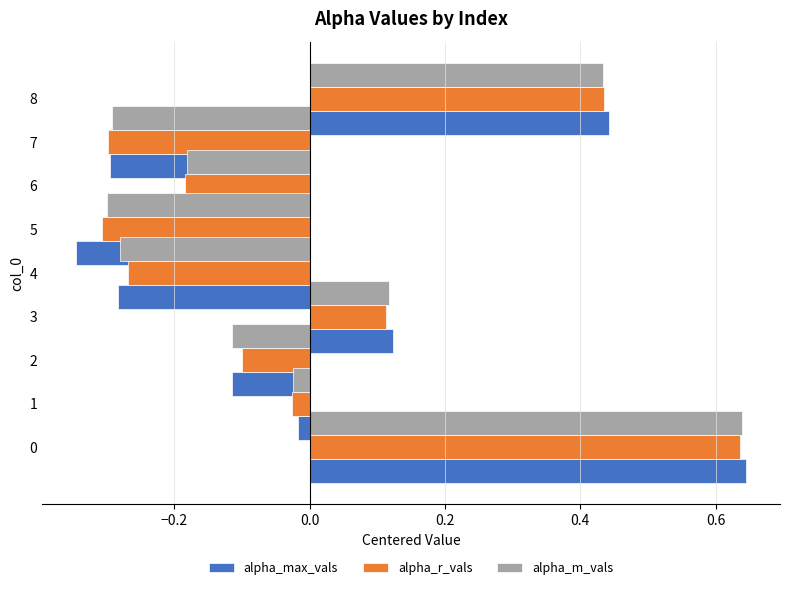

What is the approximate value of alpha_r_vals at 8?

0.4